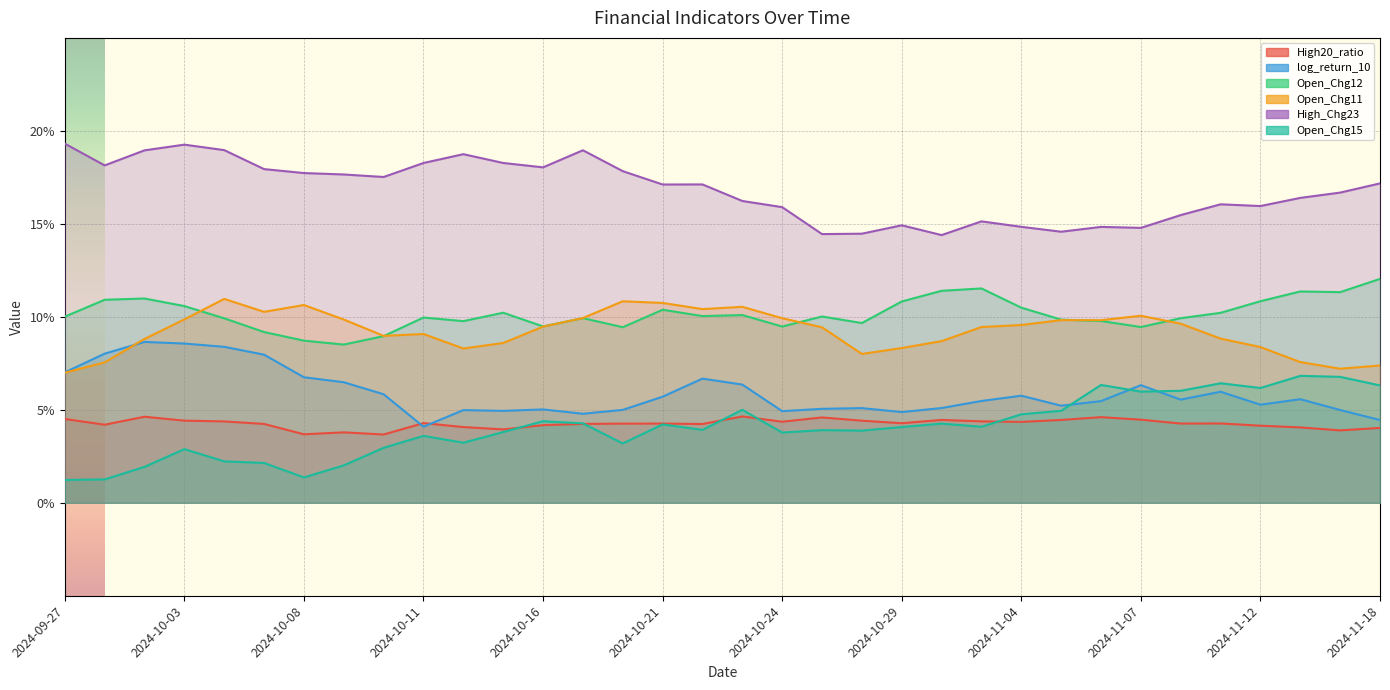

What position from the right is 2024-10-16?

22